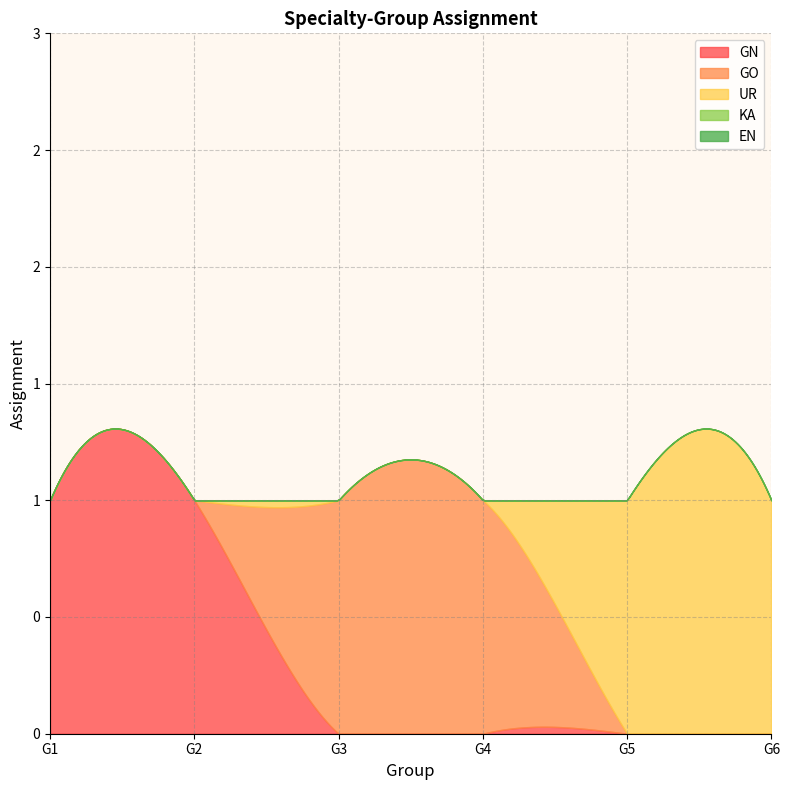

Is the value of GO at G1 greater than the value of UR at G4?

No